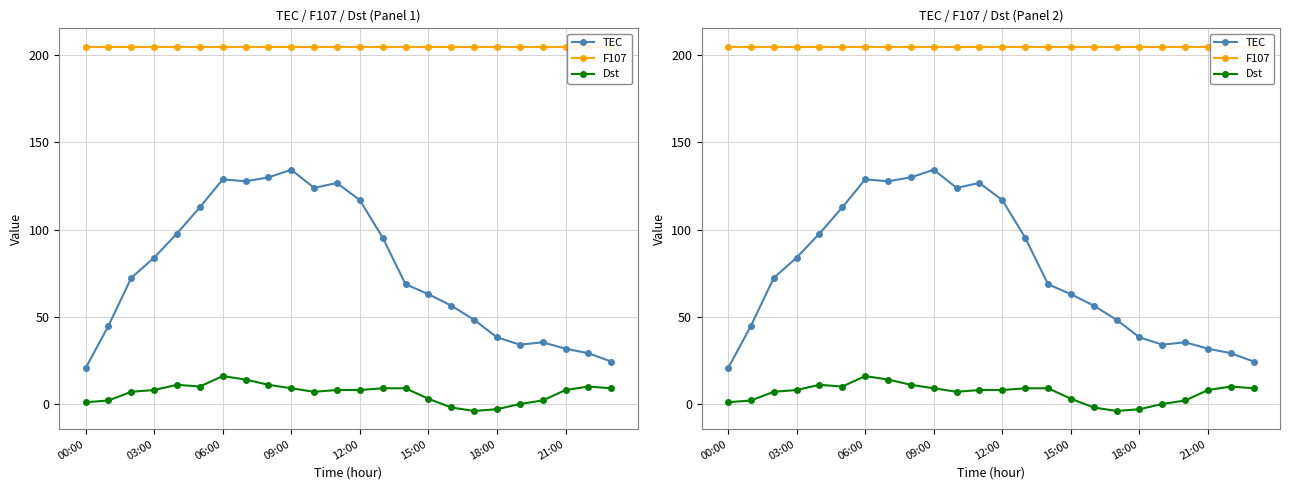

Count the number of categories in the chart.

24